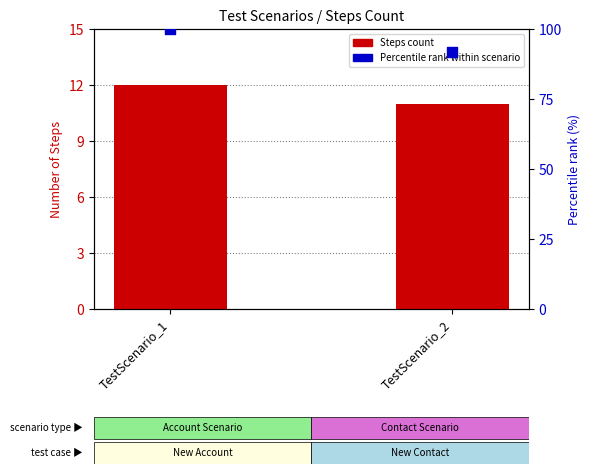

What is the total value across all series at TestScenario_1?

112.0